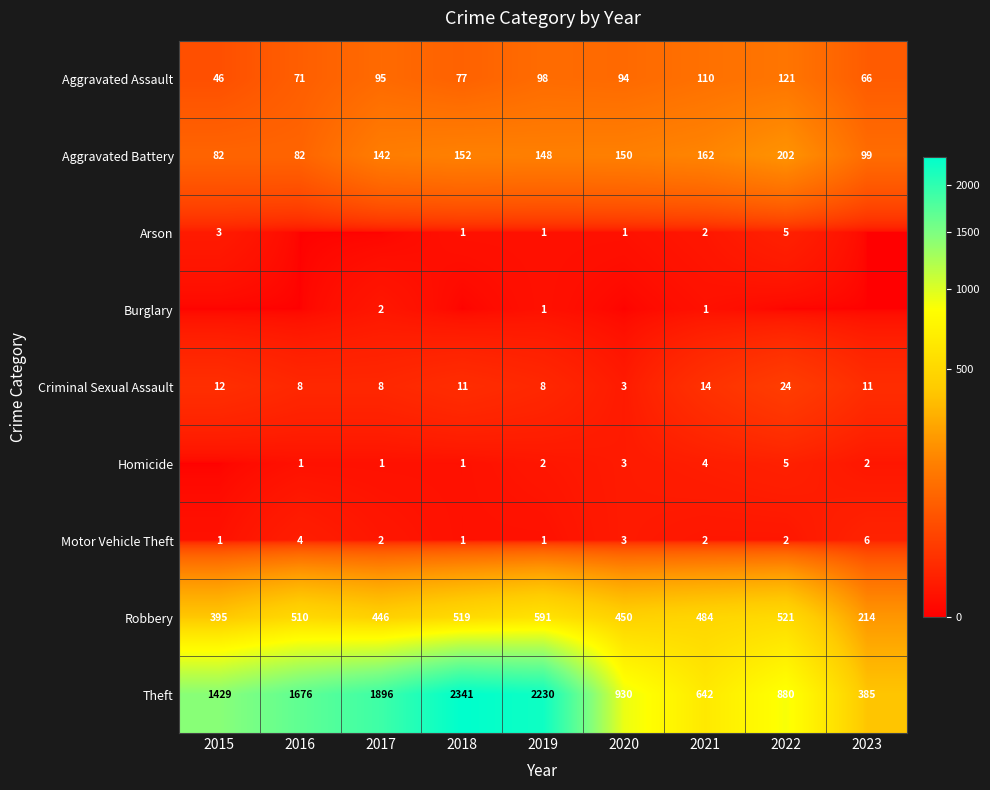

The value of Aggravated Assault at 2021 is 110. True or false?

True